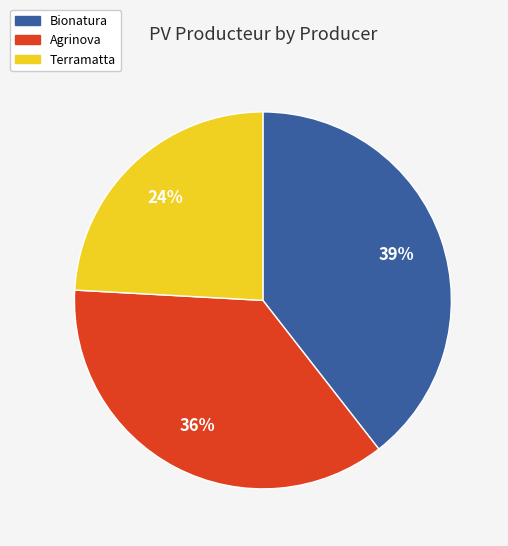

What is the ratio of the value at Terramatta to the value at Agrinova?

0.7